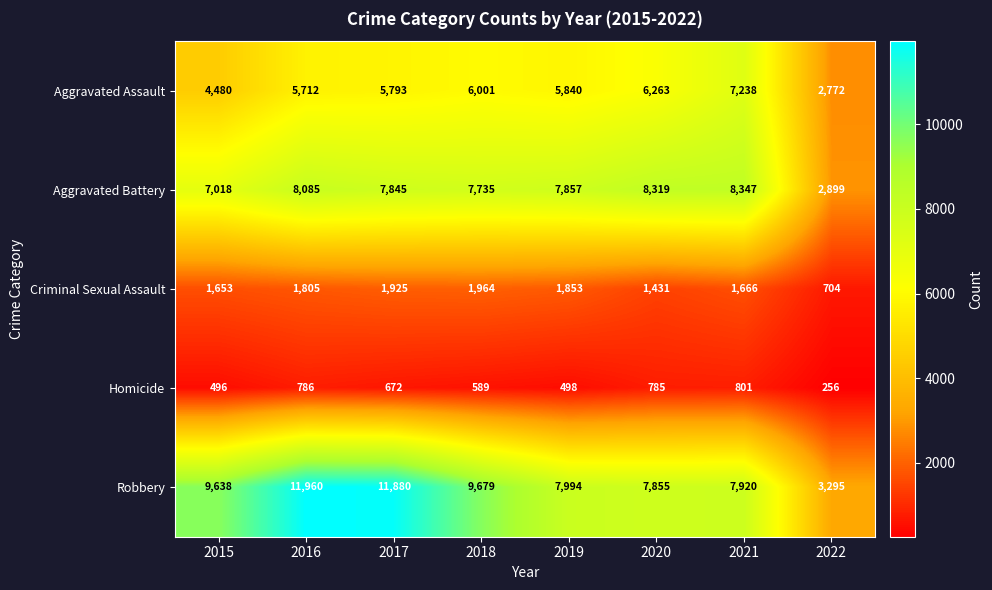

How many categories are shown in the chart?

8